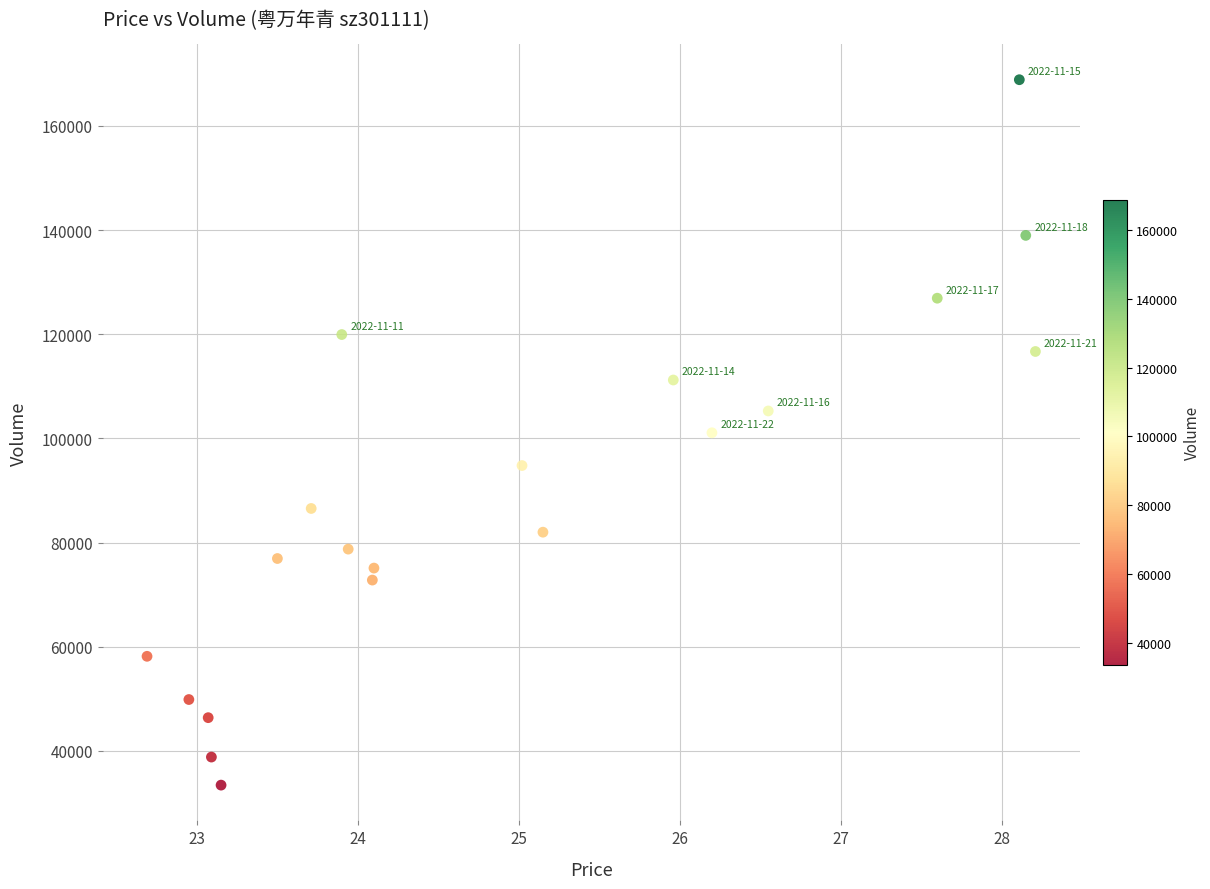

What is the range of Y values (max minus min)?

135434